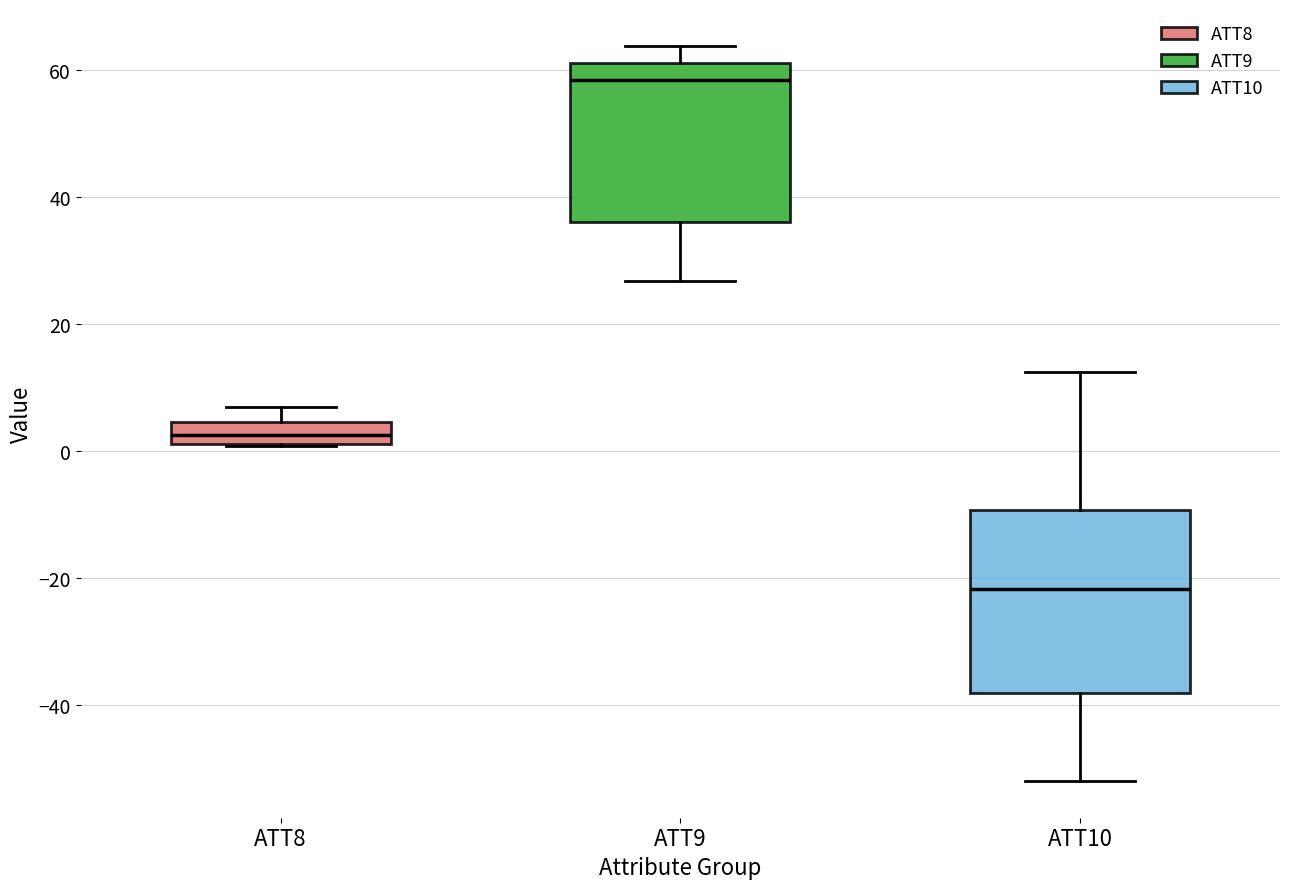

Reading left to right, transcribe this box plot: for each box, give where its median line is, the range the box spans, and where its two whiskers end, as read against the y-axis. The values are not printed on the chart, so give them approximately, as read against the axis.

ATT8: median 2 (inside the box), box 2 to 4, whiskers 0 to 6
ATT9: median 58, box 36 to 62, whiskers 26 to 64
ATT10: median -22, box -38 to -10, whiskers -52 to 12